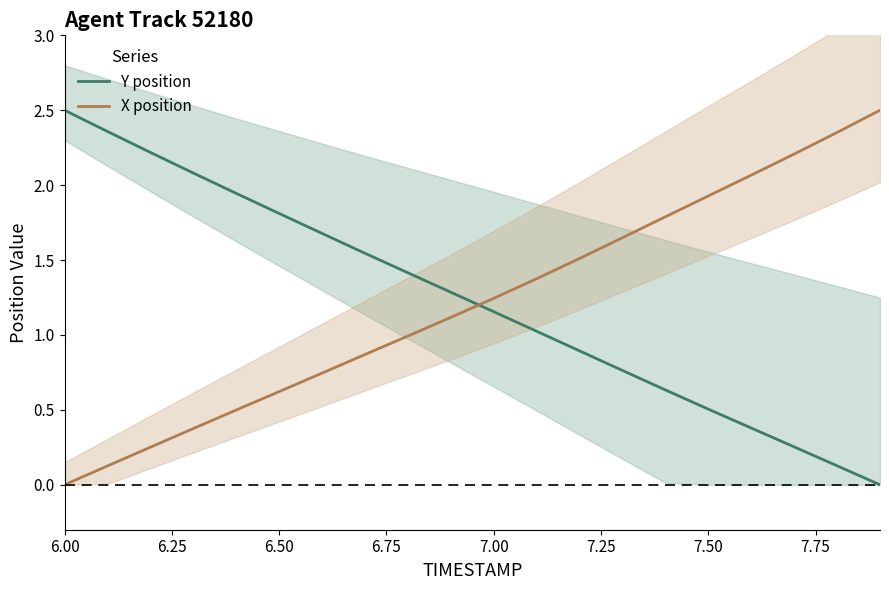

What is the difference between the maximum and minimum values in the X position series?

2.5